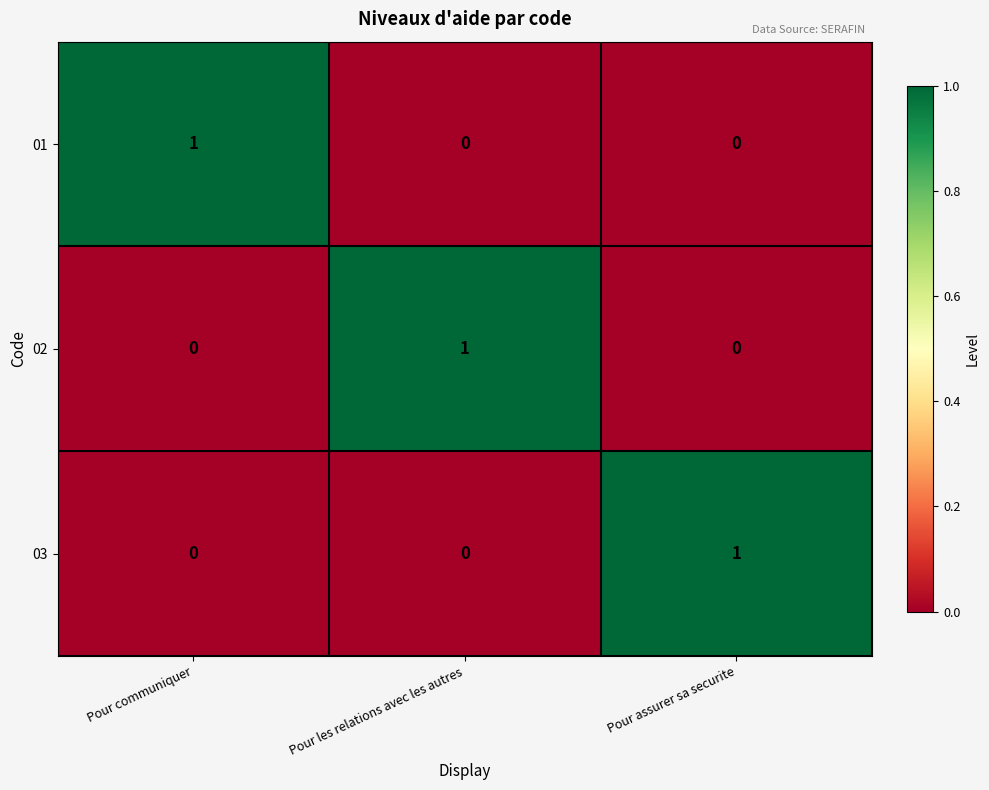

At how many categories does at least one series exceed 0?

3